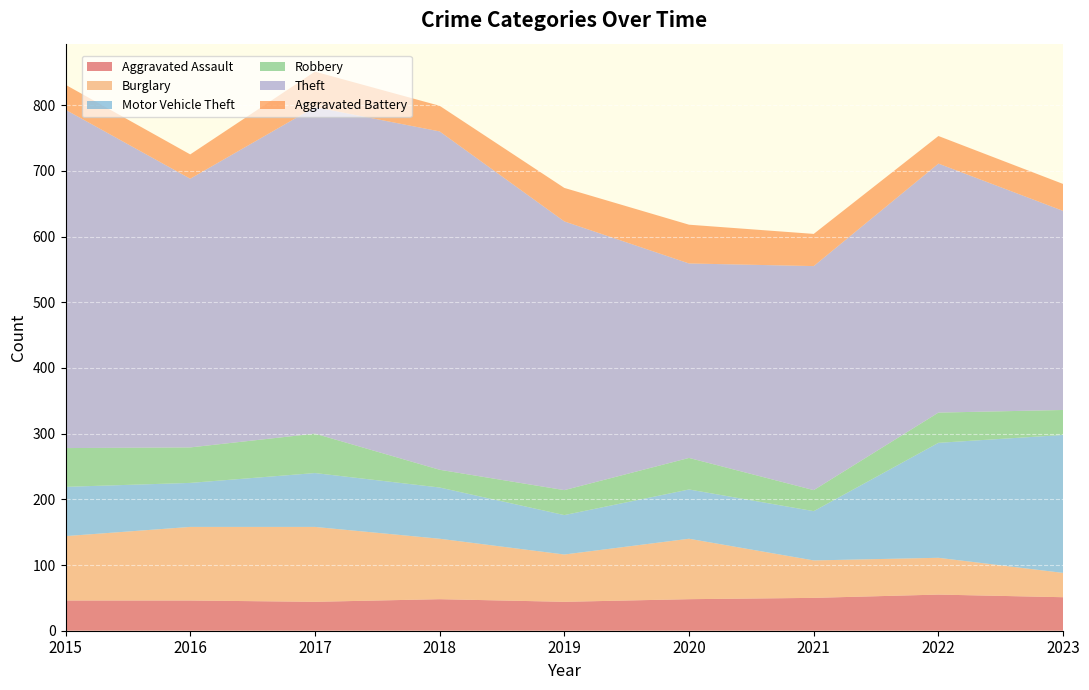

What is the difference between the highest and lowest values at 2015?

477